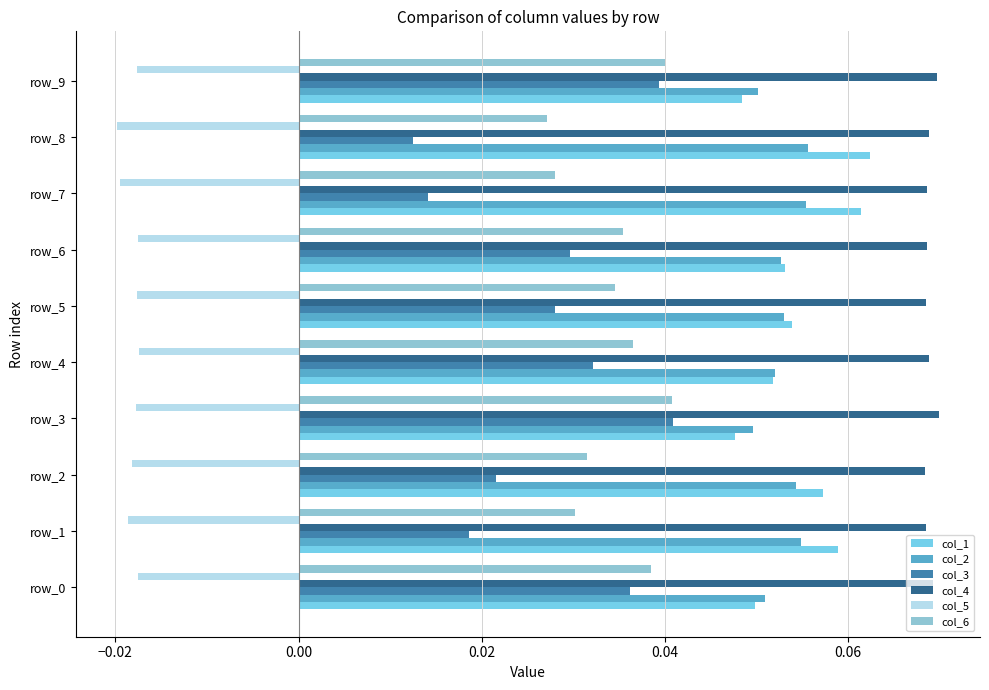

What is the sum of all col_3 values?

0.3